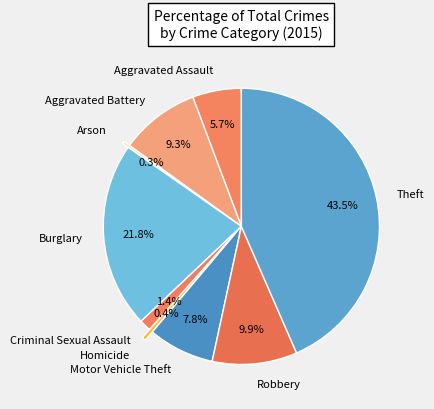

True or false: Robbery accounts for 22% of the total.

False